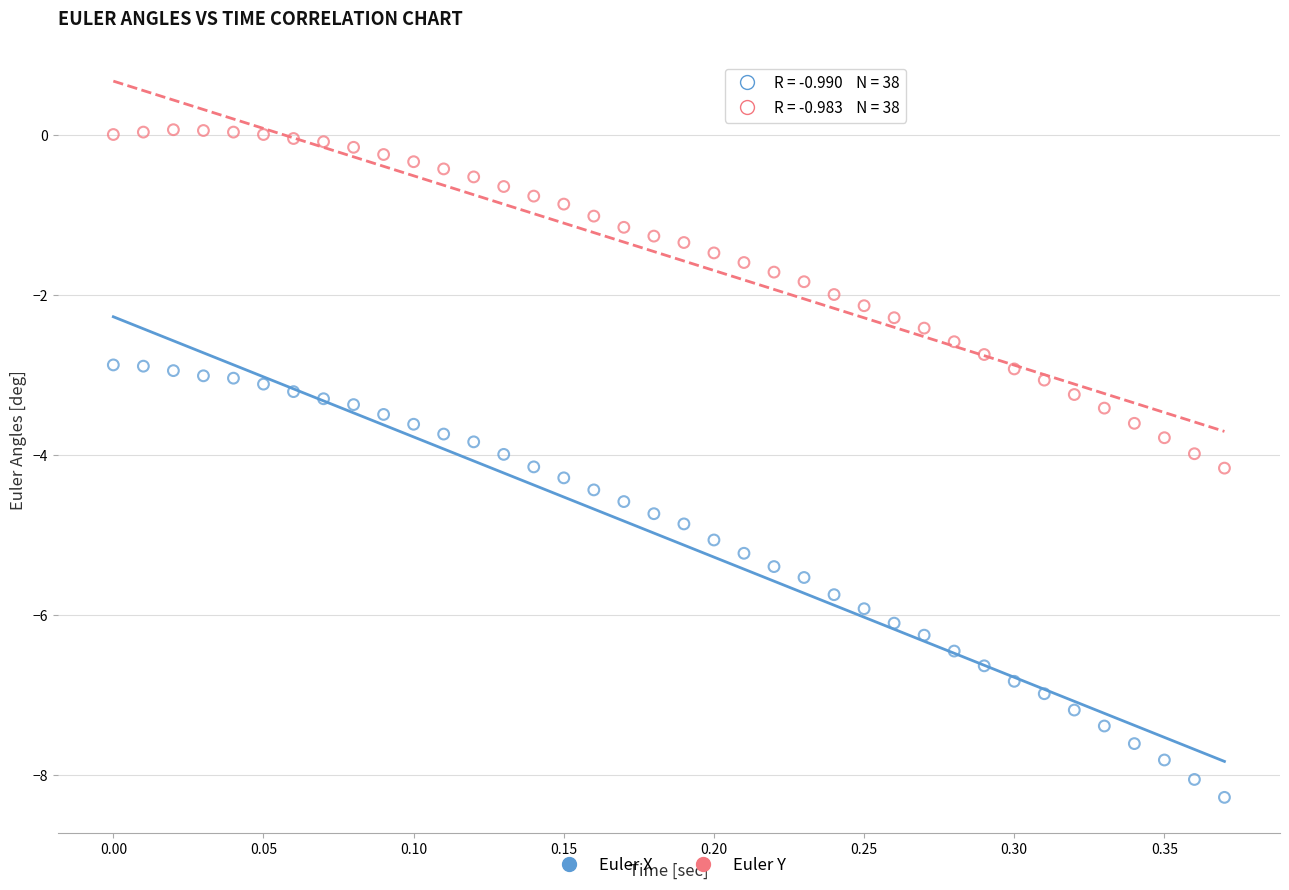

Which series contains the highest Y value?

Euler Y